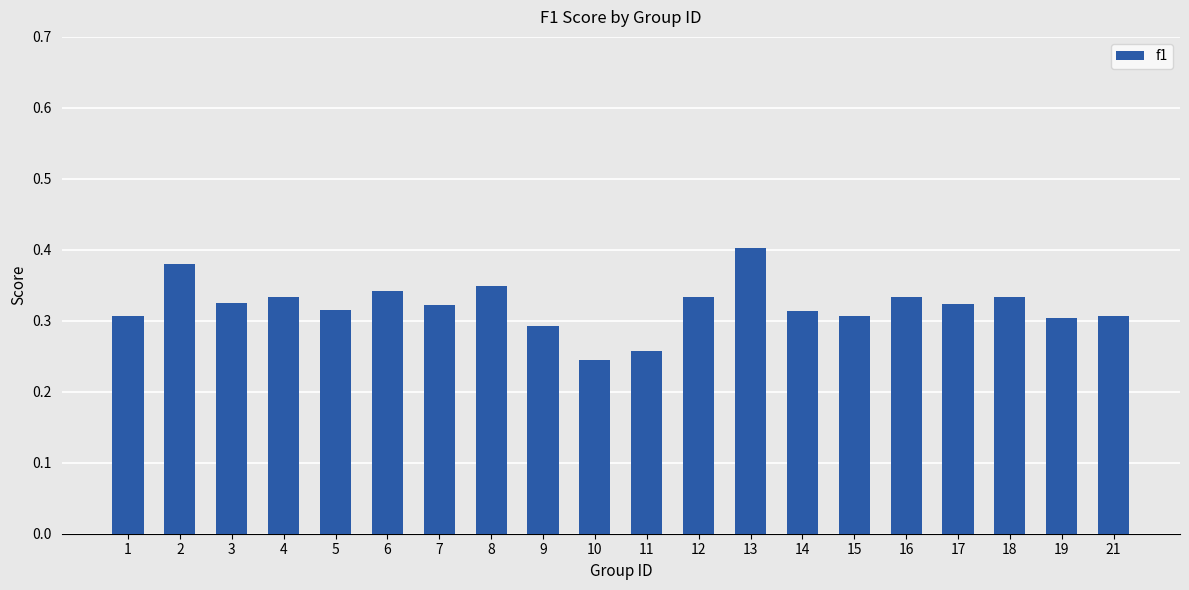

Count the number of categories in the chart.

20